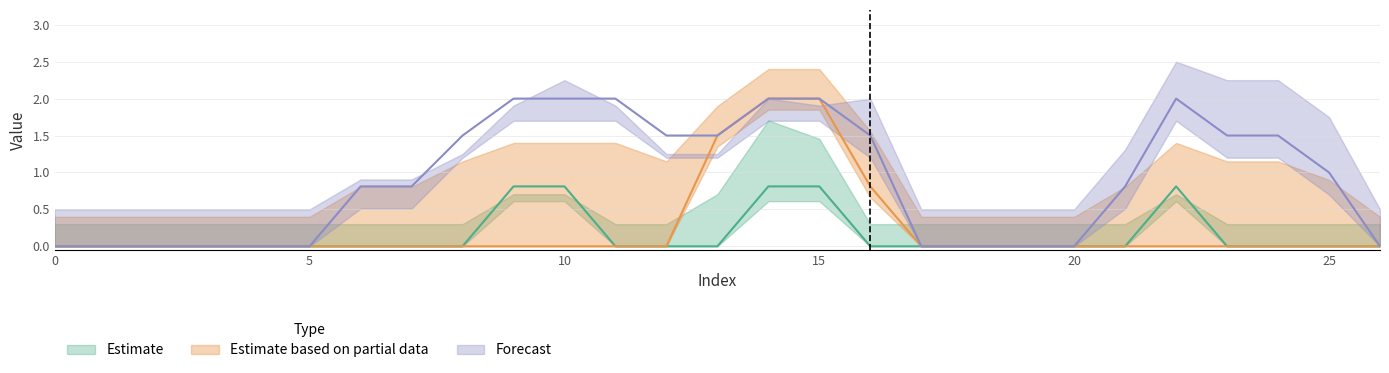

Does the chart display data point markers on the line(s)?

No